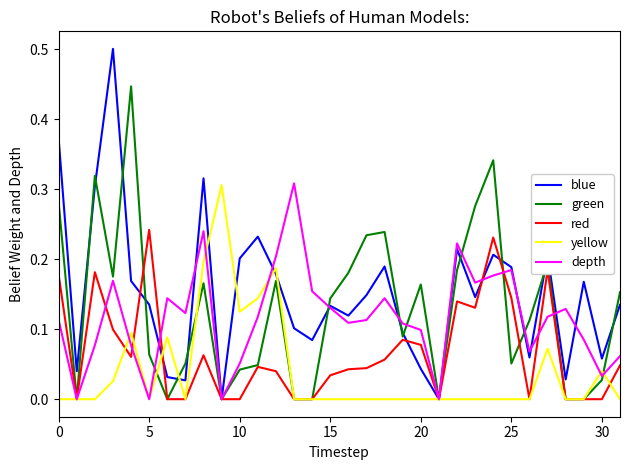

How many categories are shown in the chart?

32